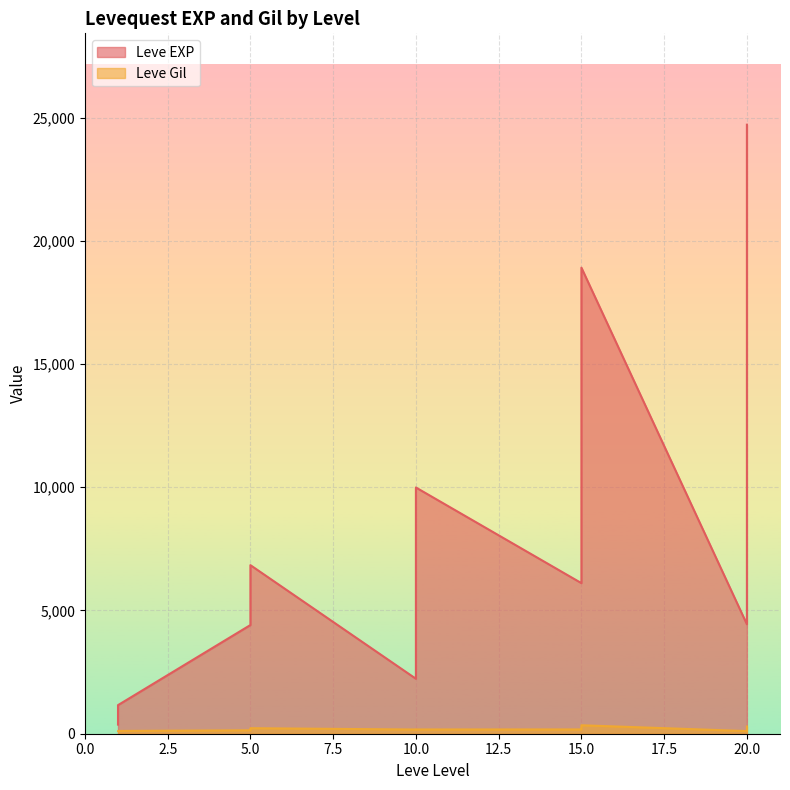

True or false: Leve EXP and Leve Gil intersect in this chart.

False